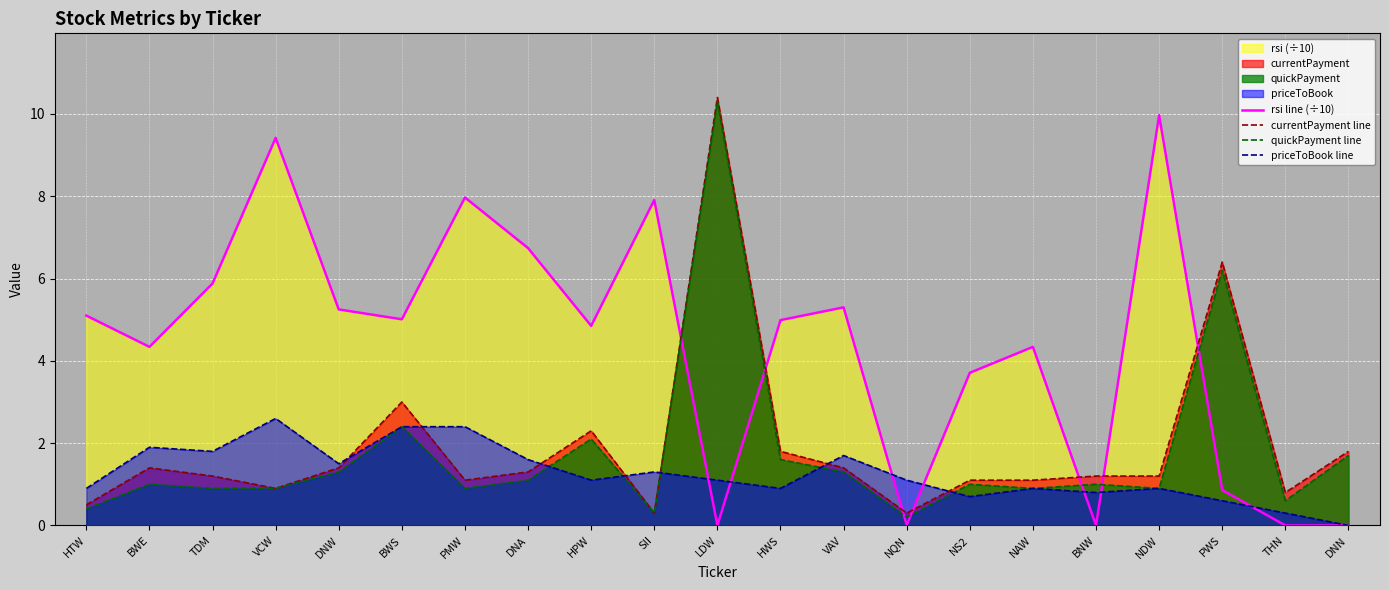

Which has a higher value, DNN or THN?

DNN